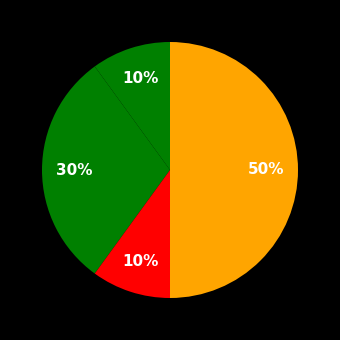

How many slices are in this pie chart?

4